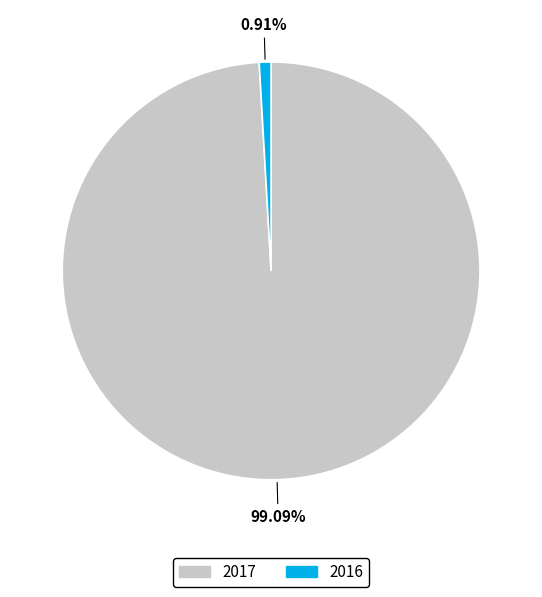

How many slices are in this pie chart?

2